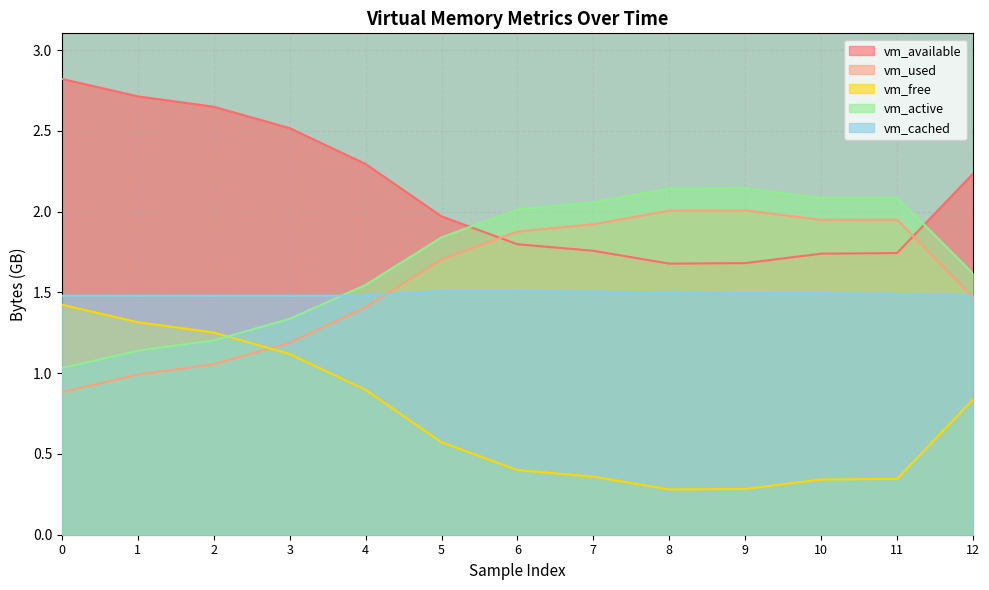

How many lines are shown in the chart?

5